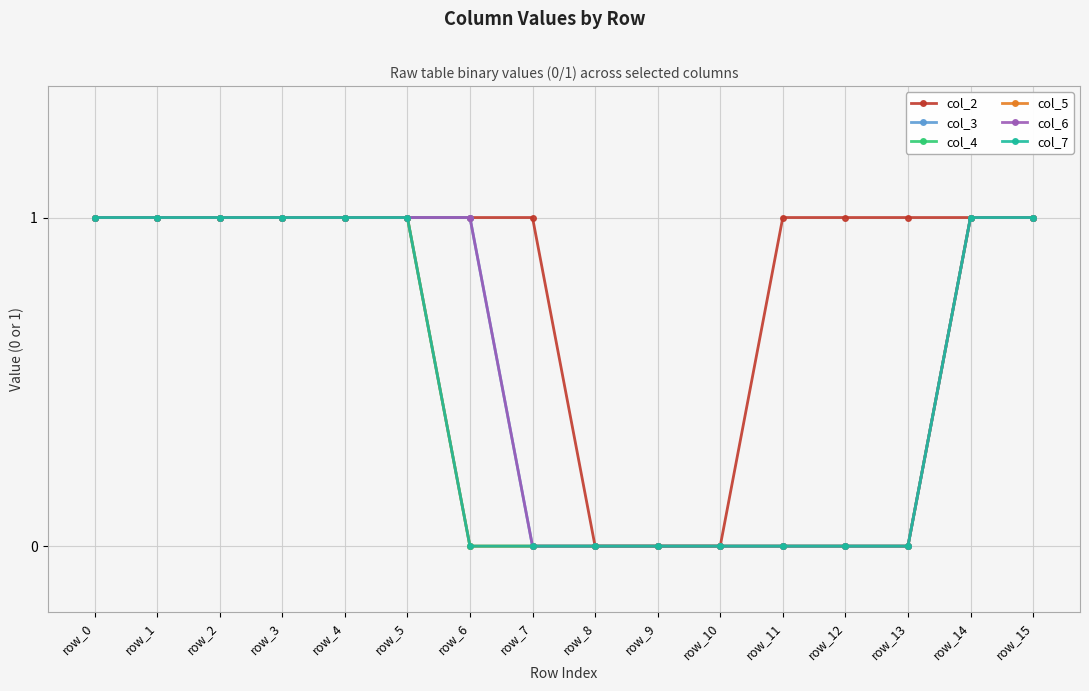

Reading left to right, list all the values displayed in this chart.

col_2: 1	1	1	1	1	1	1	1	0	0	0	1	1	1	1	1
col_3: 1	1	1	1	1	1	1	0	0	0	0	0	0	0	1	1
col_4: 1	1	1	1	1	1	0	0	0	0	0	0	0	0	1	1
col_5: 1	1	1	1	1	1	0	0	0	0	0	0	0	0	1	1
col_6: 1	1	1	1	1	1	1	0	0	0	0	0	0	0	1	1
col_7: 1	1	1	1	1	1	0	0	0	0	0	0	0	0	1	1